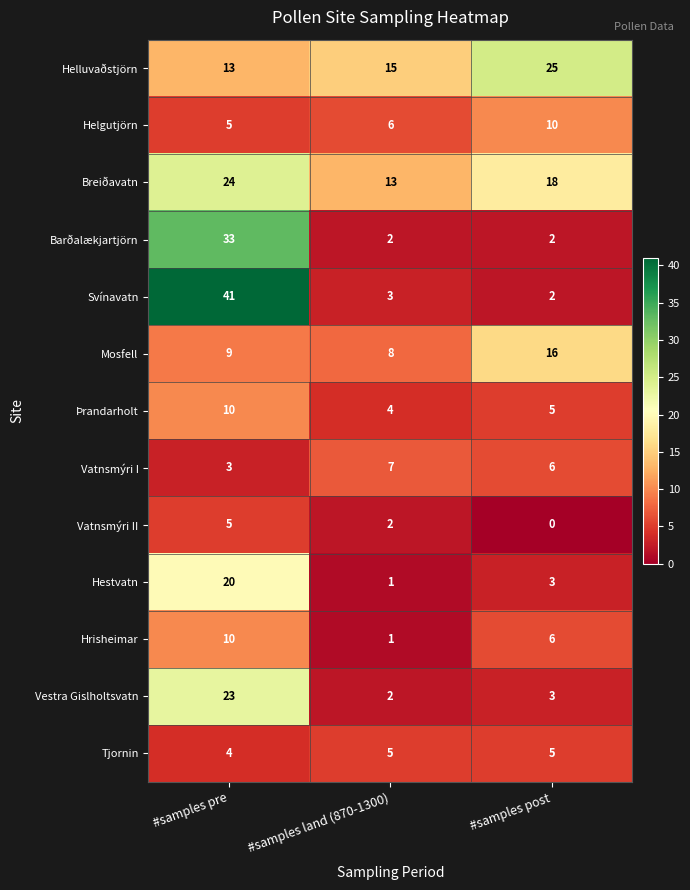

Which series changed the most between #samples pre and #samples post?

Svínavatn